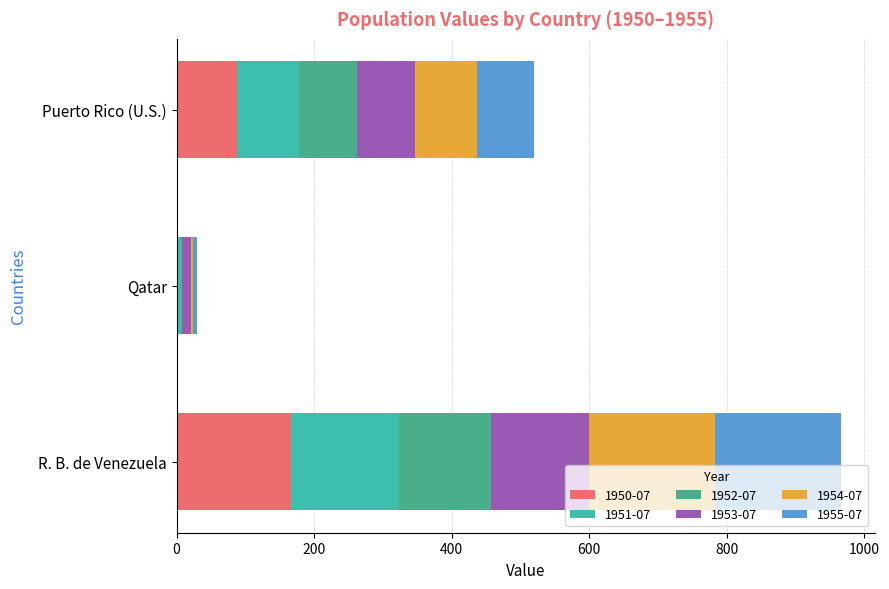

What is the maximum value for 1950-07?

166.5